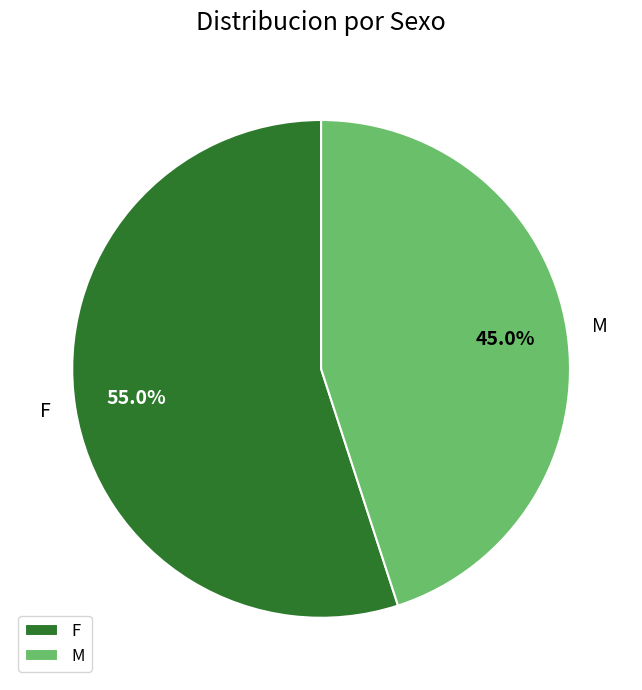

To the nearest percent, what percentage of the pie is M?

45%